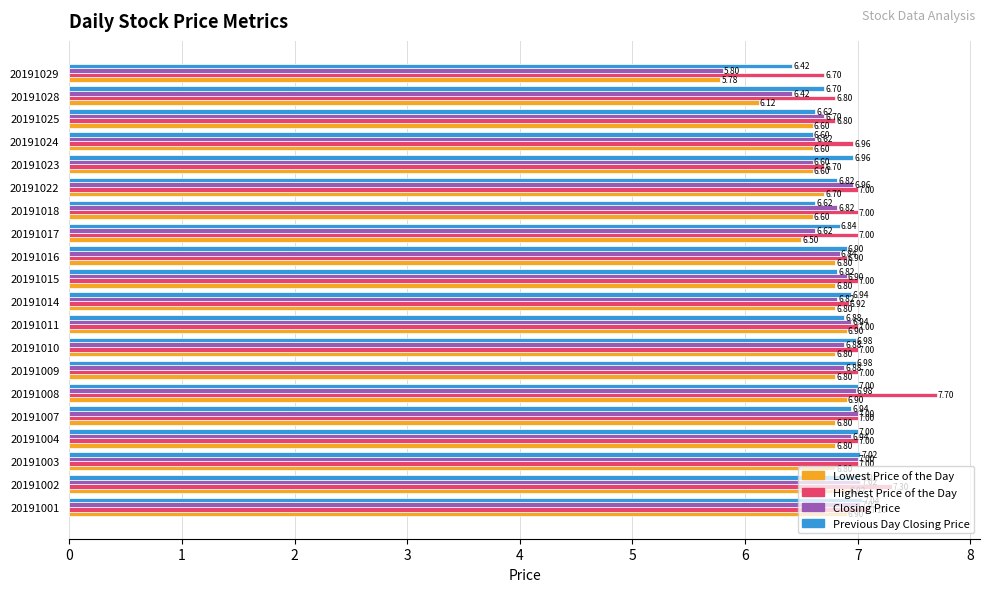

Which series has the widest spread of values?

Closing Price